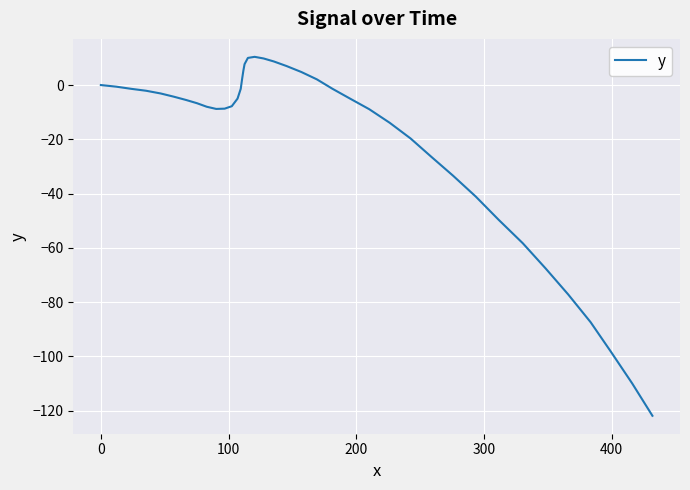

What is the maximum value shown in the chart?

10.4